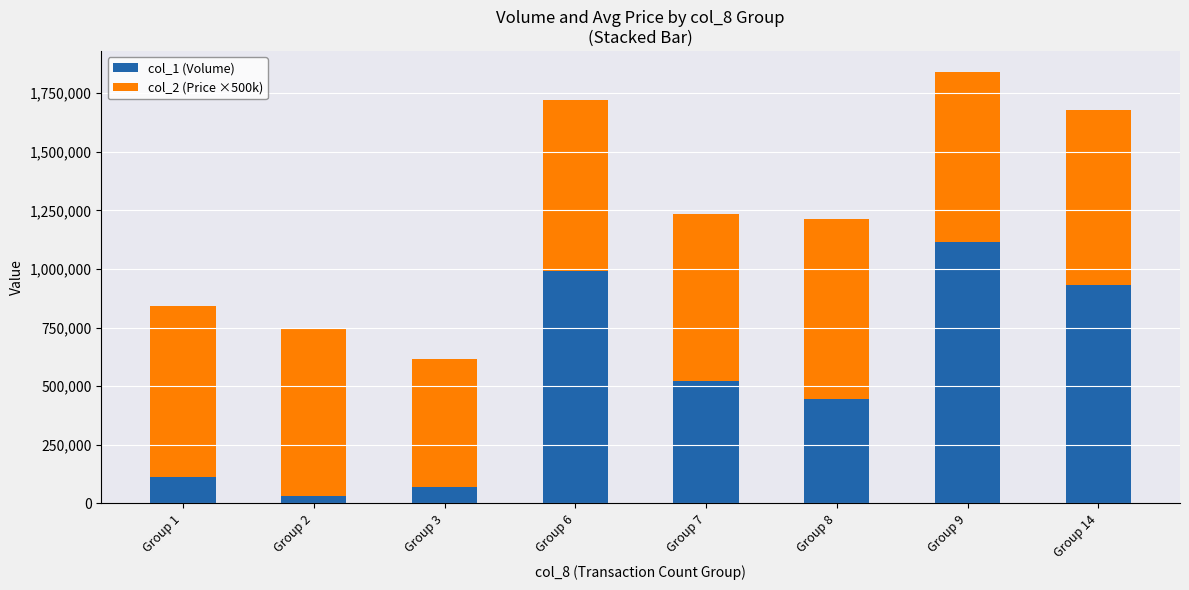

At which category is the sum across all series the highest?

Group 9